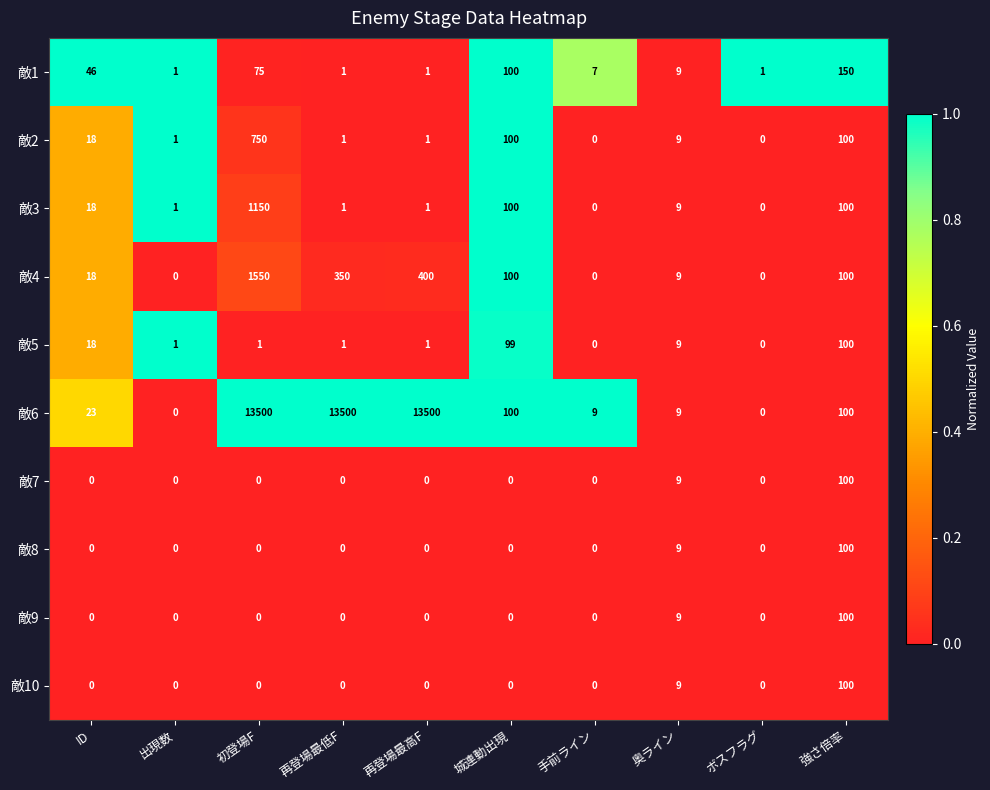

At which category is the sum across all series the highest?

初登場F